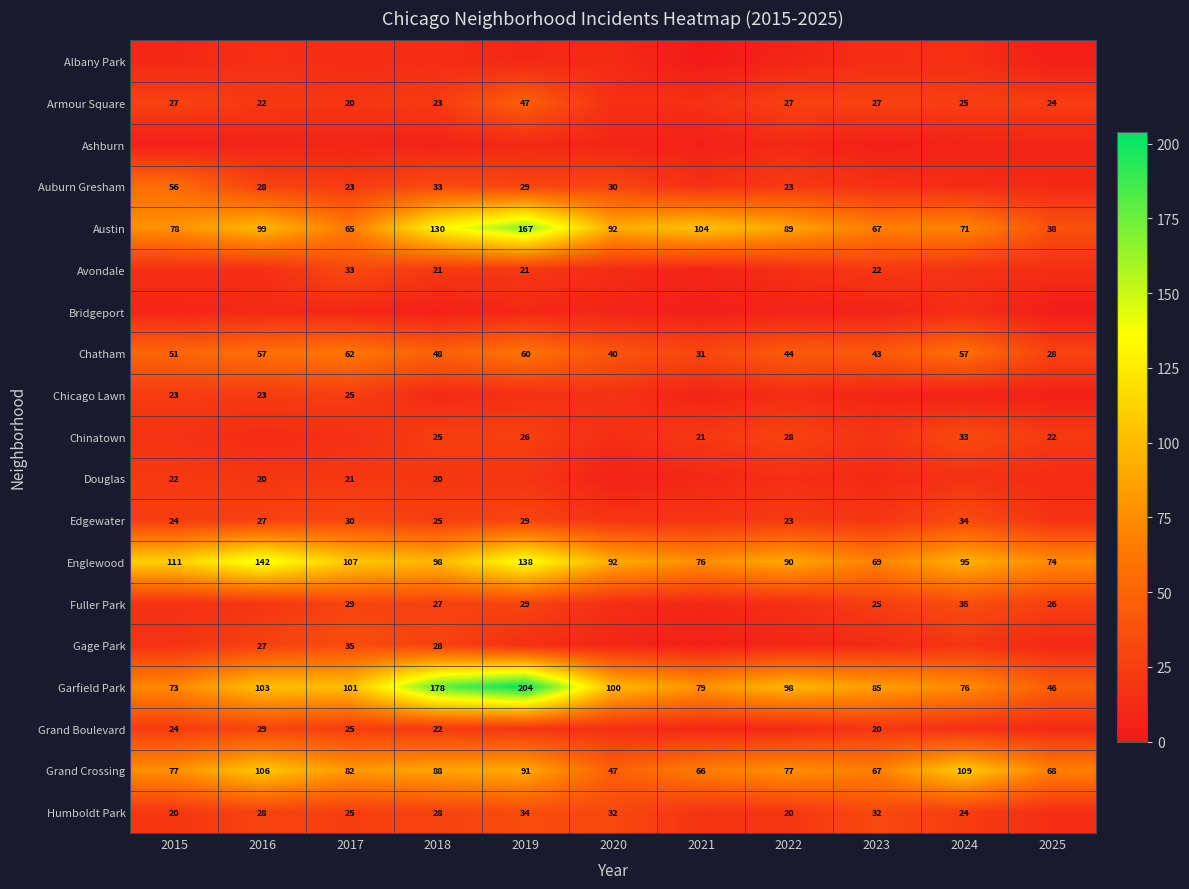

What is the difference between the Garfield Park values at 2015 and 2021?

6